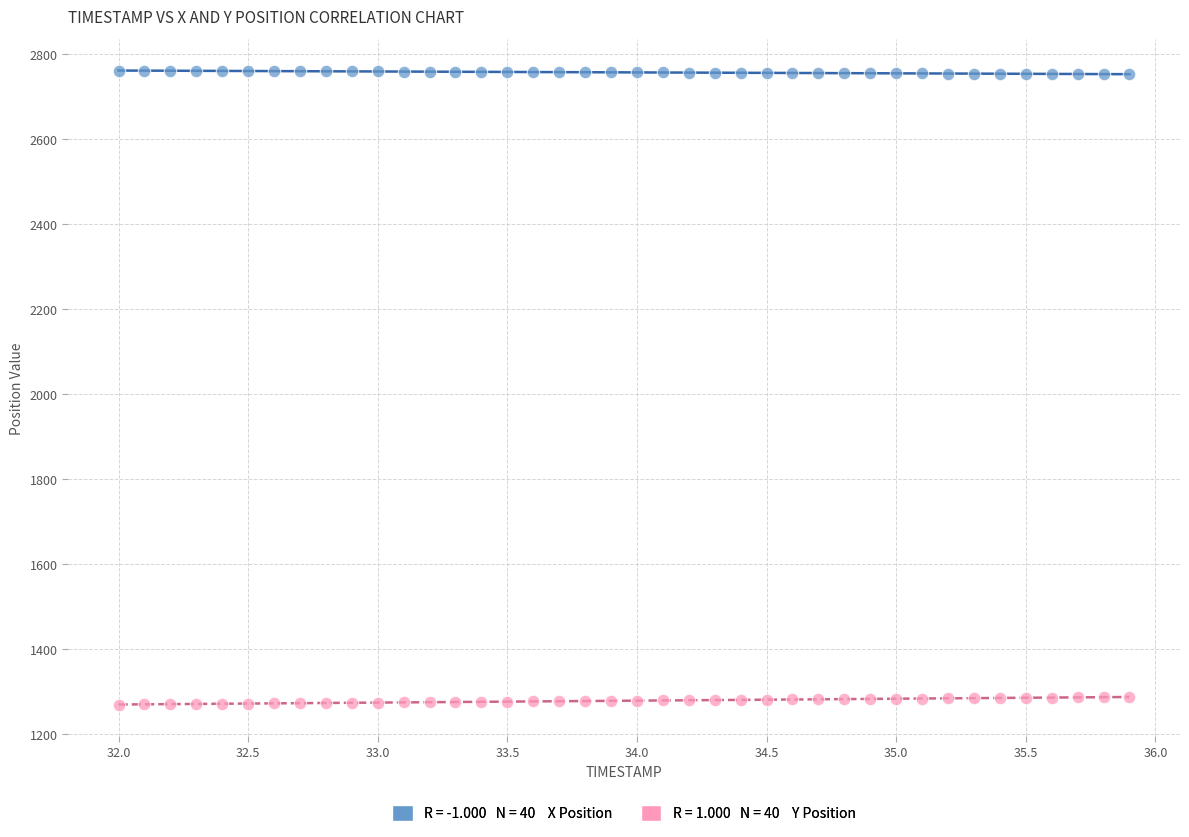

Across all data points, what is the range of Y values (max minus min)?

1492.4